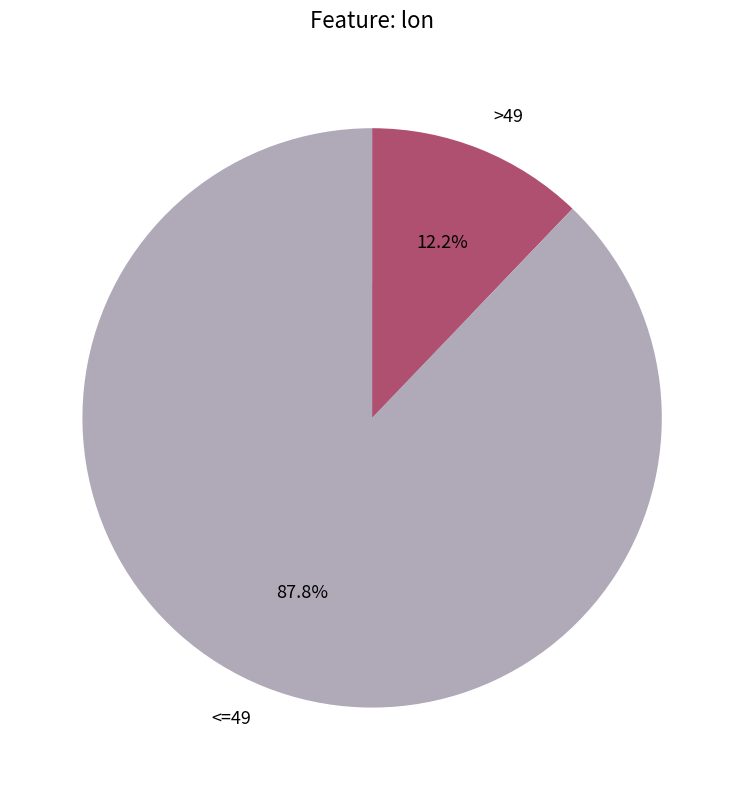

Does any single category account for the majority?

No